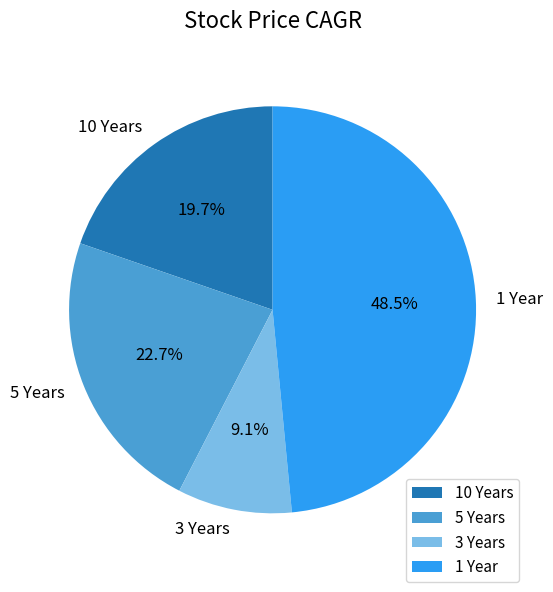

What is the largest slice in the pie chart?

1 Year